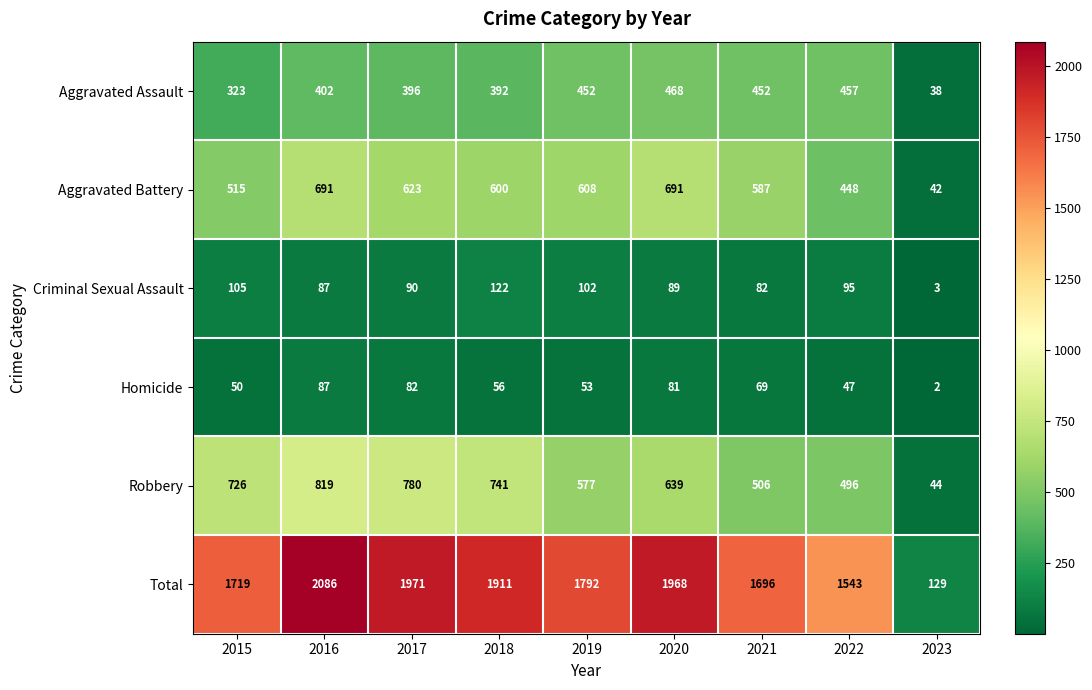

Which series has the widest spread of values?

Total